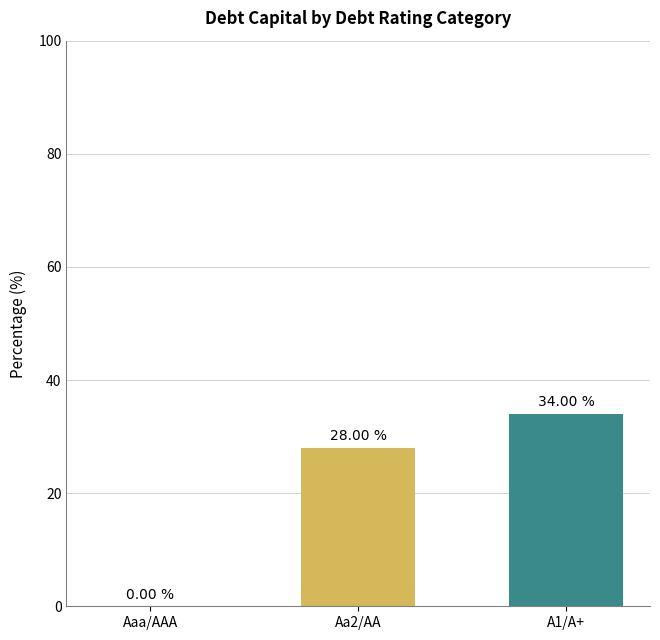

What is the average value?

20.7